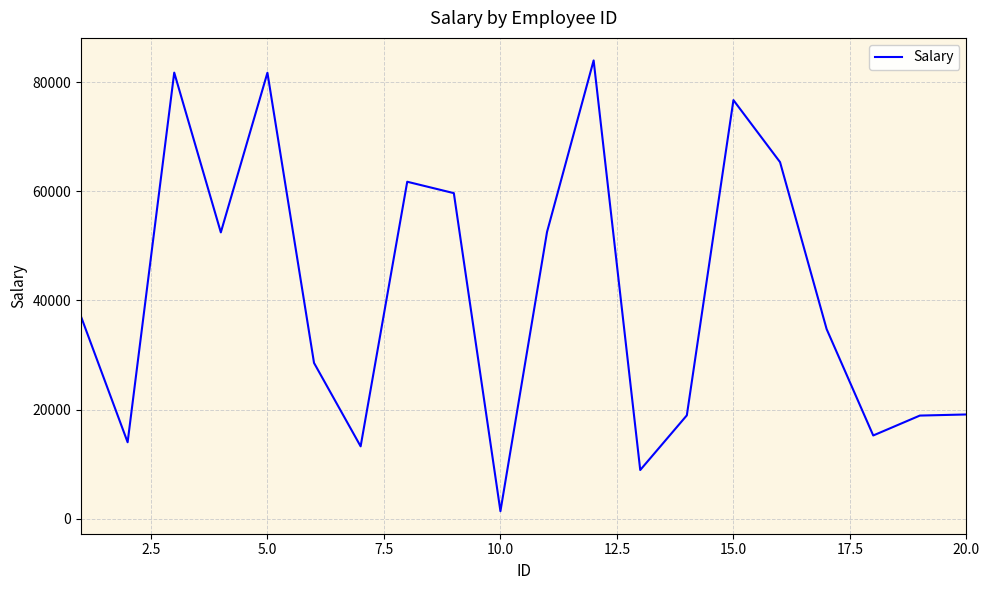

What is the greatest value displayed?

84021